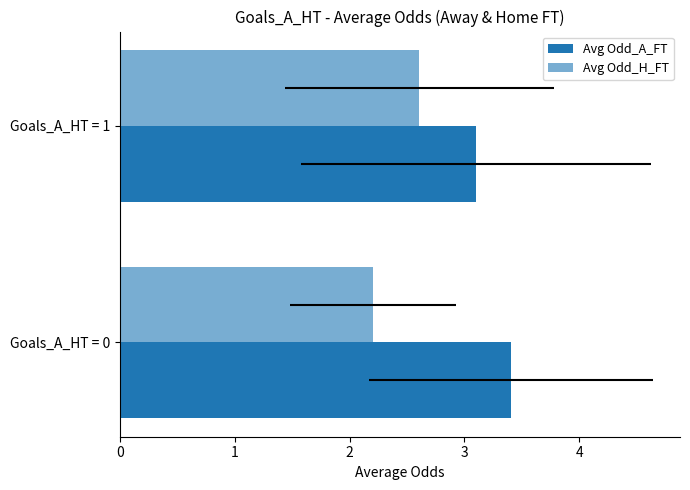

Count the number of categories in the chart.

2